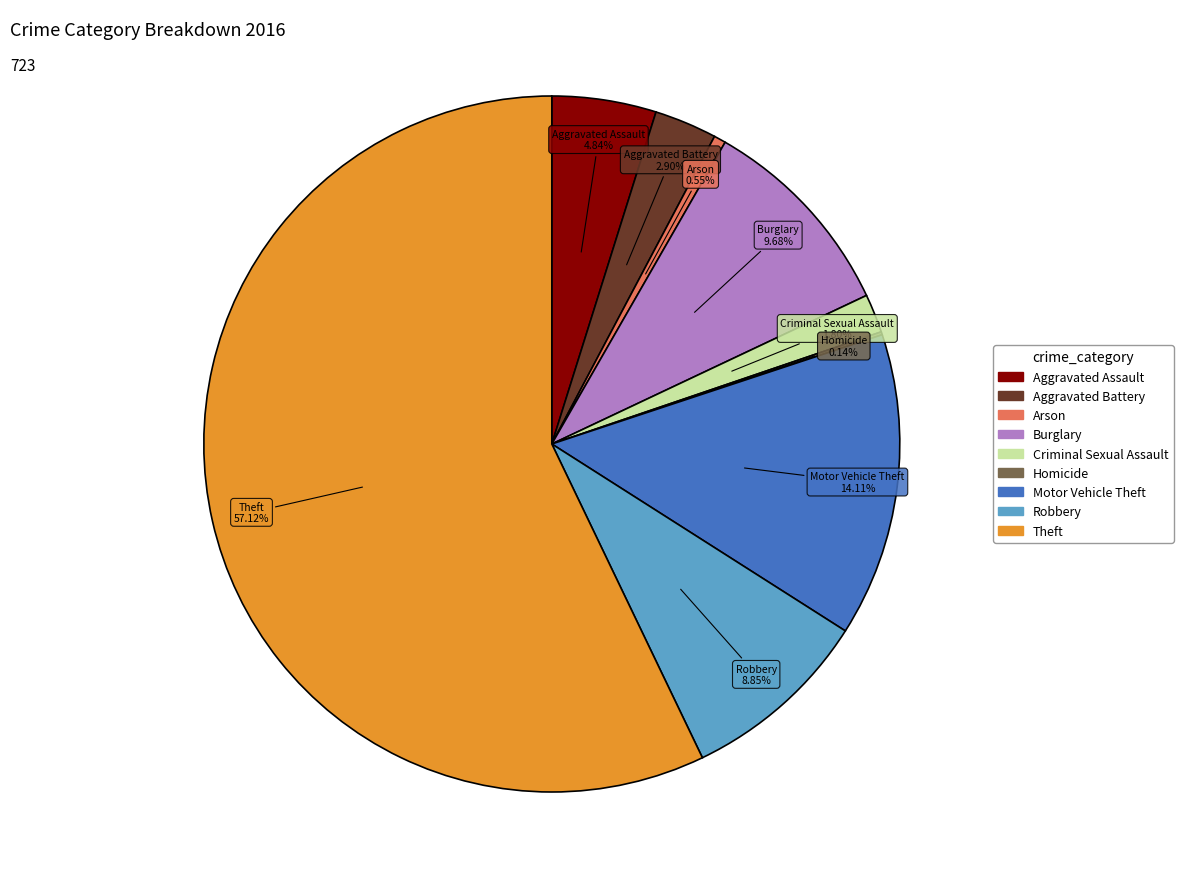

The Criminal Sexual Assault slice represents 15% of the pie. True or false?

False